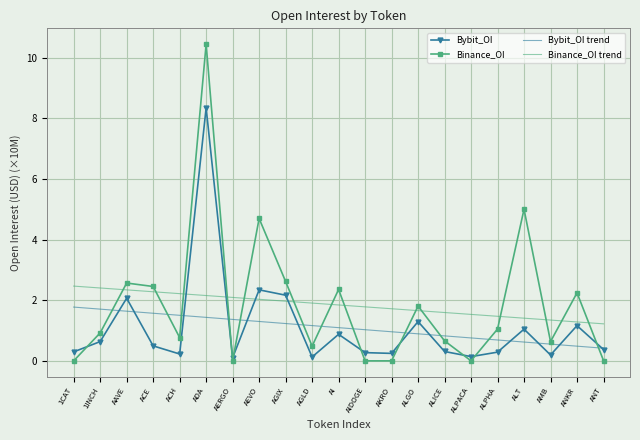

The Binance_OI trend series shows 1.2 at ANT. True or false?

True